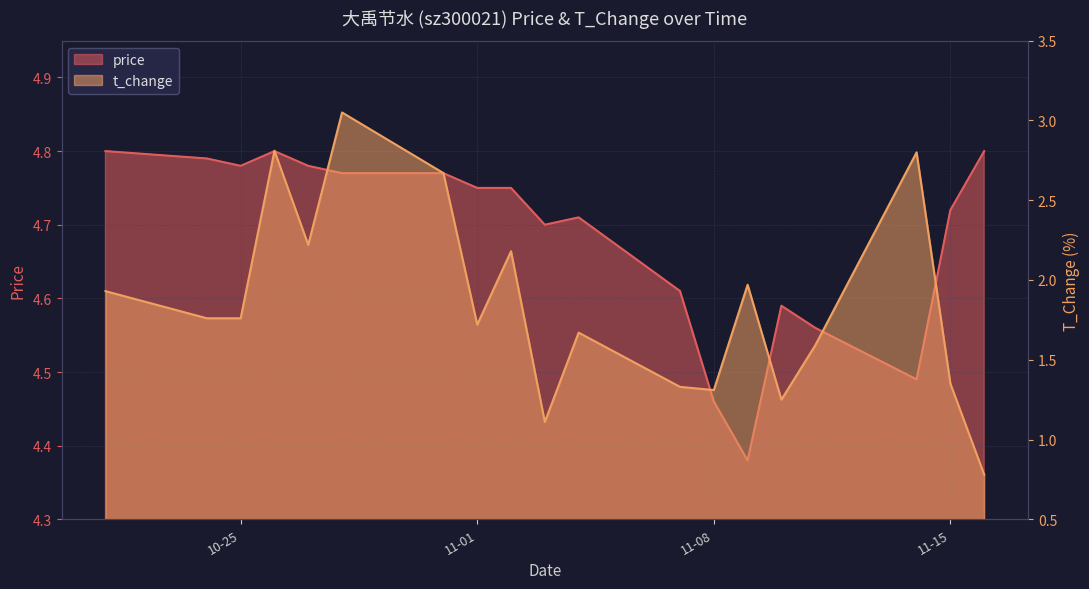

Reading left to right, what are all the values shown in this chart?

price: 4.8	4.8	4.8	4.8	4.8	4.8	4.8	4.8	4.8	4.7	4.7	4.6	4.5	4.4	4.6	4.6	4.5	4.7	4.8
t_change: 1.9	1.8	1.8	2.8	2.2	3.0	2.7	1.7	2.2	1.1	1.7	1.3	1.3	2.0	1.2	1.6	2.8	1.4	0.8